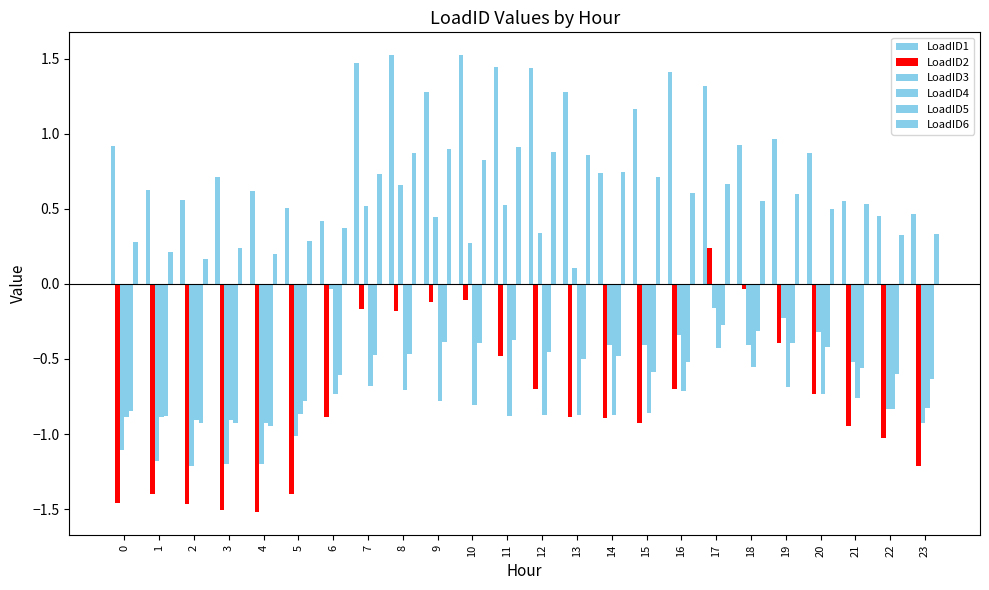

How many negative values does the LoadID3 series have?

17